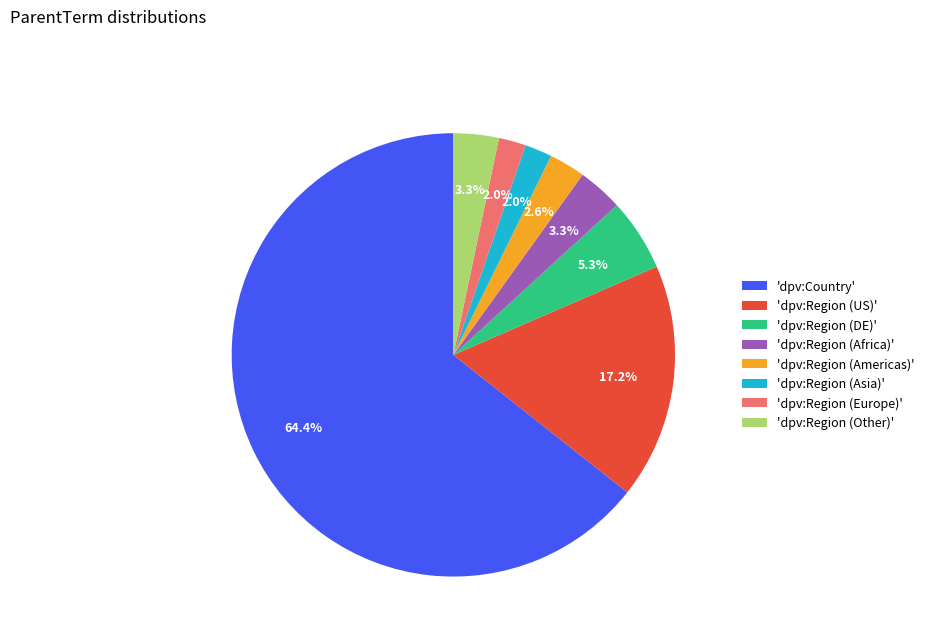

Combined, do 'dpv:Region (US)' and 'dpv:Region (Americas)' account for over 50%?

No